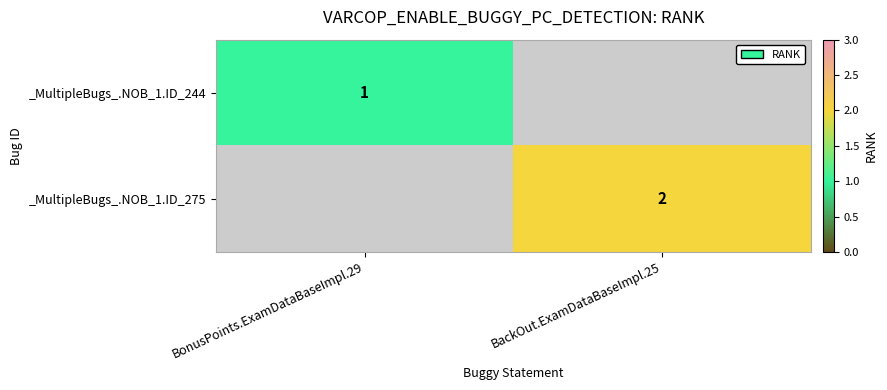

Is it true that _MultipleBugs_.NOB_1.ID_244 equals 2 at BonusPoints.ExamDataBaseImpl.29?

False